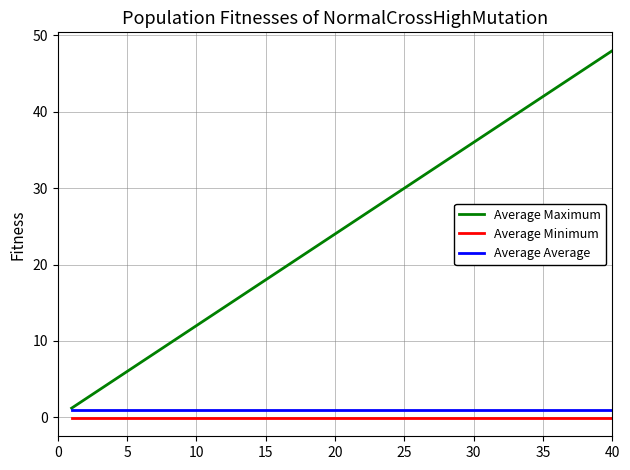

What is the maximum value for Average Maximum?

48.0